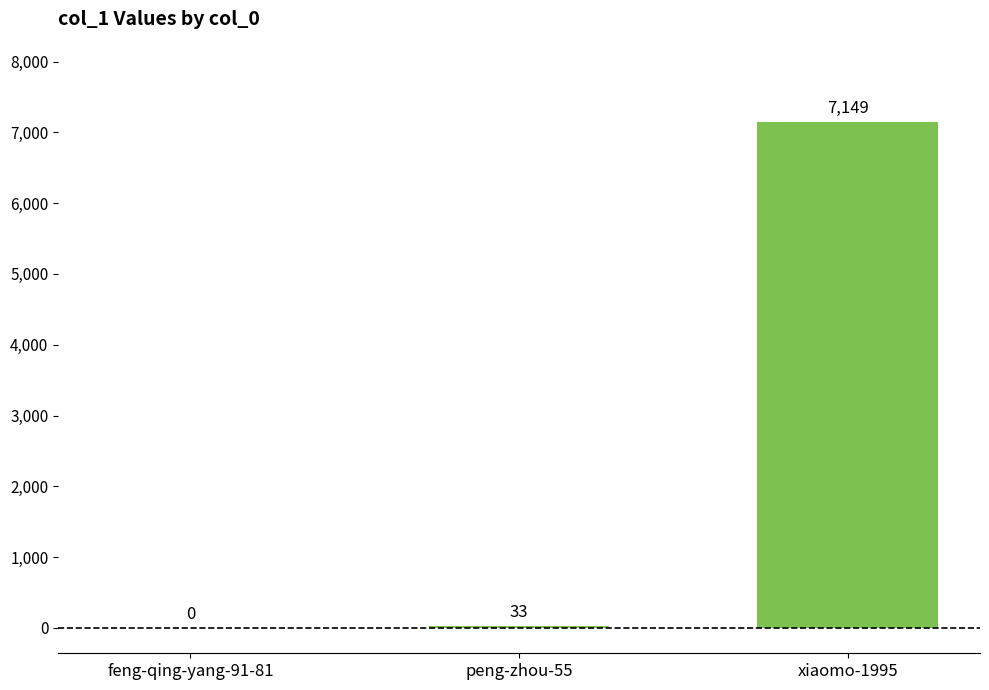

Where is the data nearest to the value 3574?

peng-zhou-55